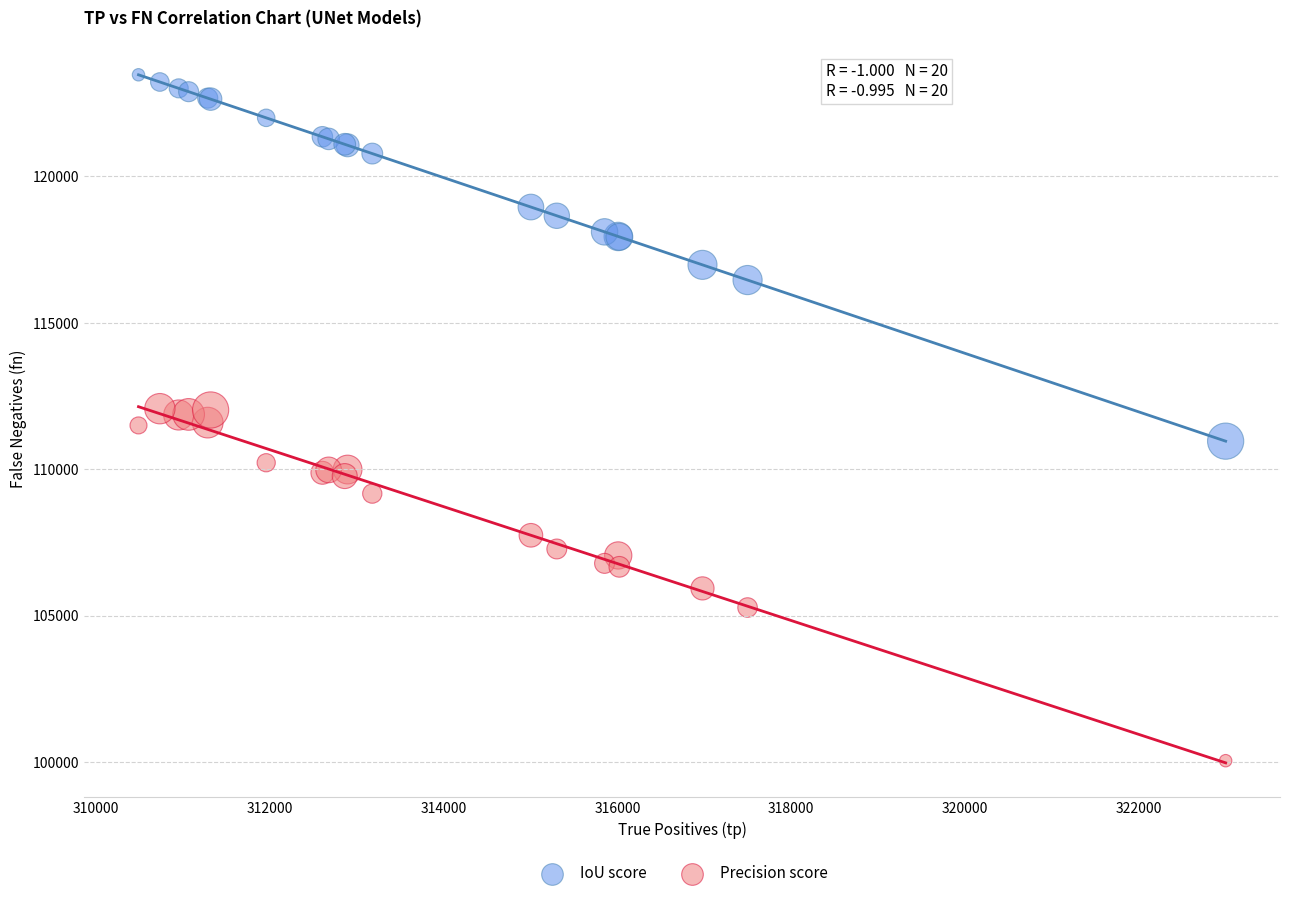

Which series contains the lowest Y value?

Precision score